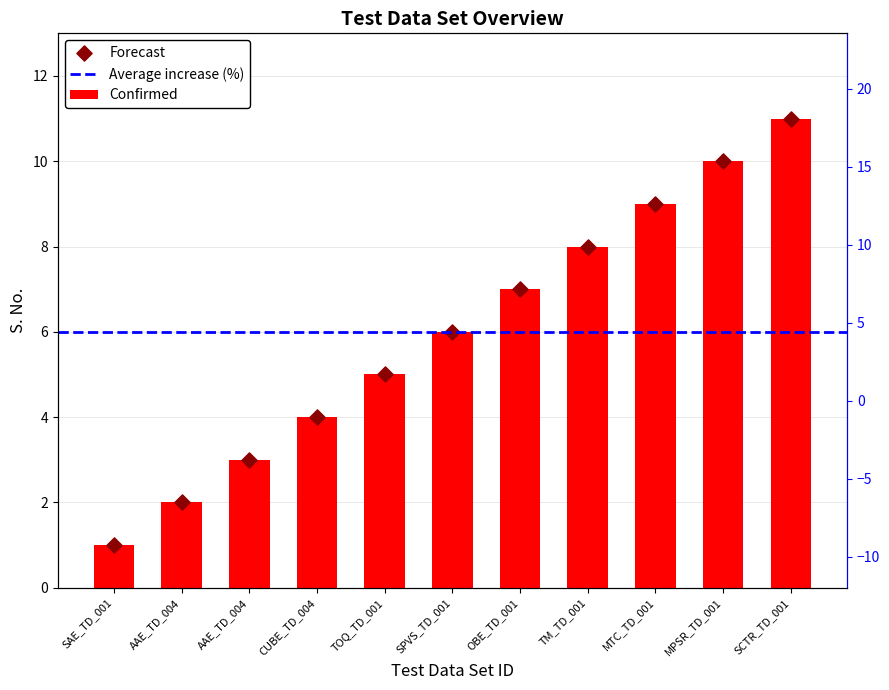

What is the change in value from CUBE_TD_004 to SCTR_TD_001?

+7